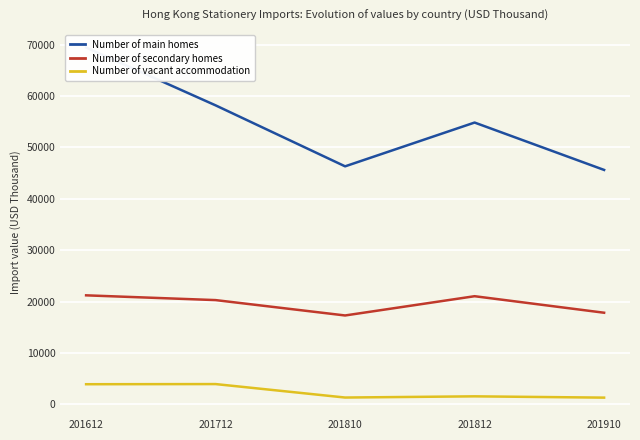

Reading left to right, what are all the values shown in this chart?

Number of main homes: 201612=69426.1	201712=58177.7	201810=46317.6	201812=54833.9	201910=45619.3
Number of secondary homes: 201612=21229.0	201712=20302.0	201810=17313.5	201812=21058.9	201910=17845.4
Number of vacant accommodation: 201612=3940.5	201712=3970.2	201810=1351.8	201812=1585.7	201910=1333.1